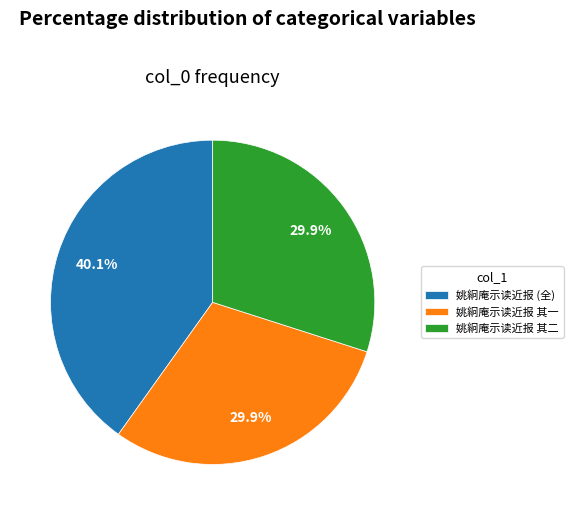

Which has a higher value, 姚絅庵示读近报 其一 or 姚絅庵示读近报 (全)?

姚絅庵示读近报 (全)